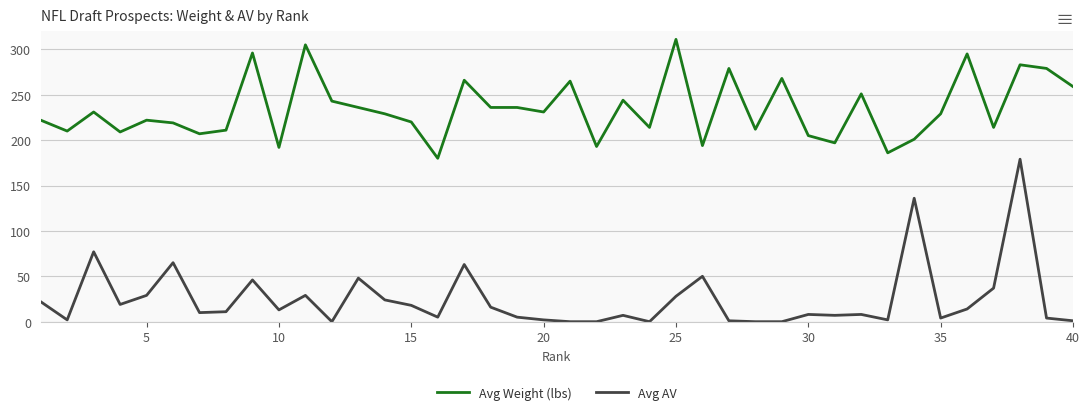

What is the minimum value for Avg Weight (lbs)?

180